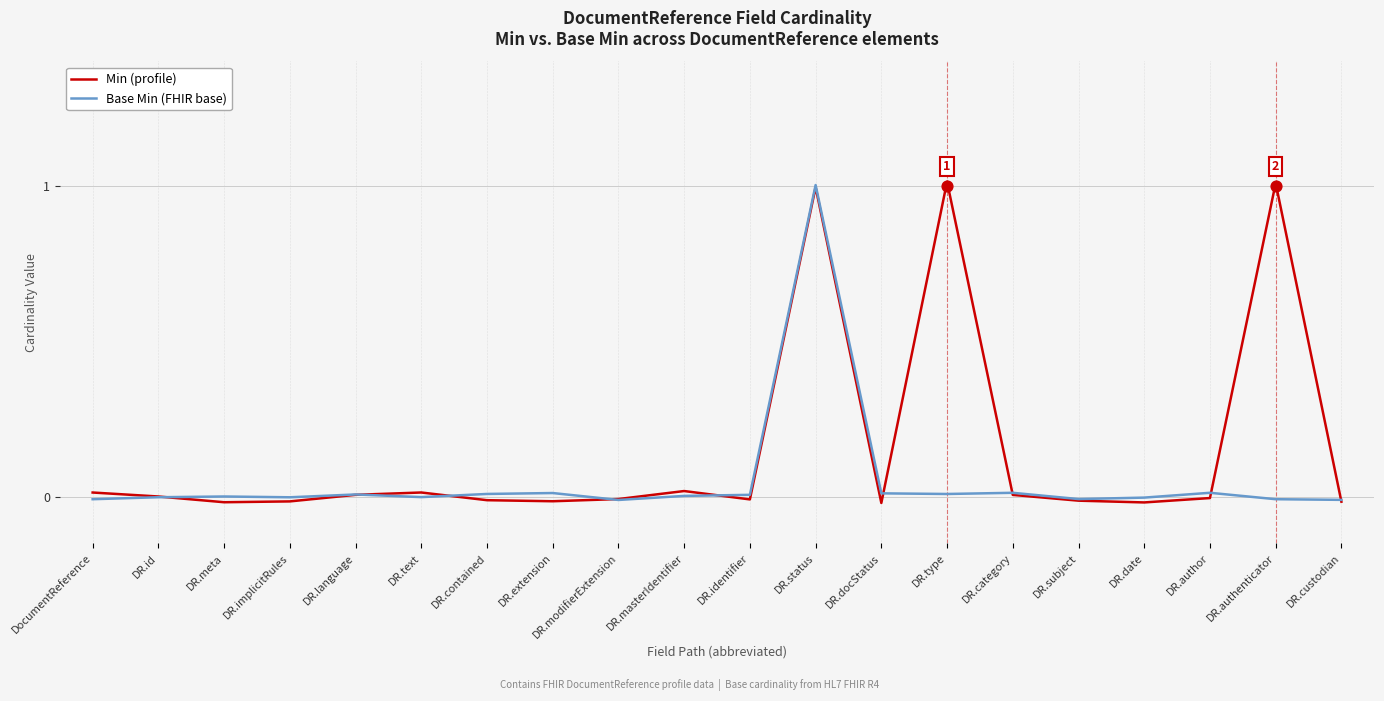

At how many categories does at least one series exceed 0?

15